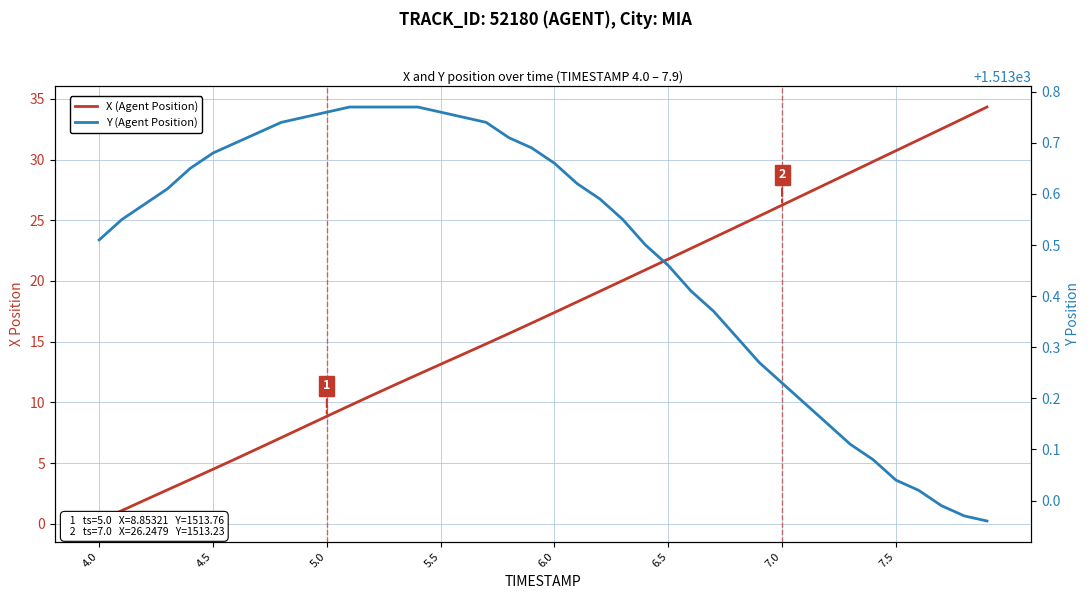

What is the minimum value shown in the chart?

0.2